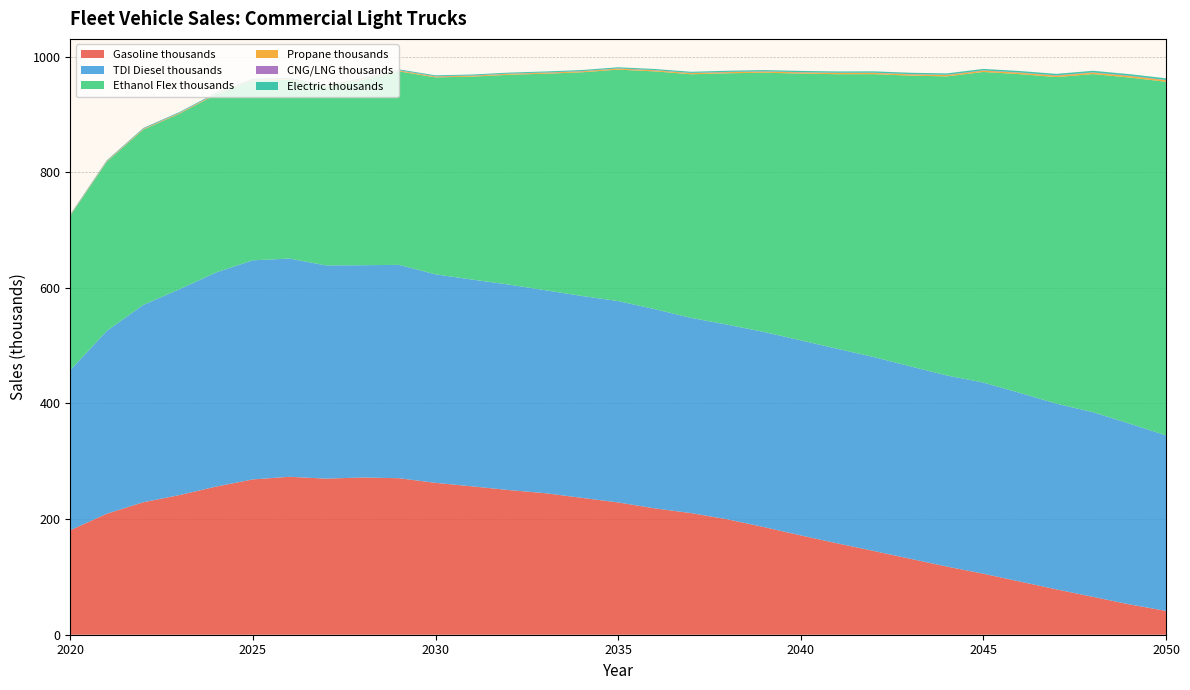

Reading left to right, list all the values displayed in this chart.

Gasoline thousands: 180.7	209.3	229.1	241.7	256.3	268.6	273.2	270.0	271.9	270.7	262.7	256.6	250.3	244.8	236.8	228.8	218.6	210.3	199.5	186.0	171.8	158.0	144.8	131.3	117.9	105.5	91.9	78.4	65.5	52.5	41.2
TDI Diesel thousands: 276.8	316.2	341.4	356.2	370.5	378.9	377.4	368.8	367.2	369.0	360.7	357.6	355.4	351.0	349.2	348.3	344.6	337.6	336.6	337.5	337.3	336.6	335.4	332.9	330.5	330.6	326.3	321.2	319.4	312.7	303.5
Ethanol Flex thousands: 266.9	292.4	303.1	303.5	307.9	311.0	309.5	308.6	320.5	334.6	340.6	351.0	362.8	374.4	386.7	400.3	411.1	421.4	434.9	448.5	461.4	474.8	489.3	502.8	517.3	537.2	551.3	564.8	584.8	598.5	611.6
Propane thousands: 0.8	0.9	1.0	1.1	1.2	1.2	1.3	1.3	1.4	1.4	1.5	1.5	1.6	1.6	1.7	1.7	1.8	1.8	1.9	1.9	2.0	2.0	2.1	2.2	2.2	2.3	2.4	2.4	2.5	2.6	2.6
CNG/LNG thousands: 0.6	0.6	0.6	0.6	0.6	0.6	0.6	0.5	0.5	0.5	0.5	0.5	0.5	0.5	0.5	0.5	0.5	0.5	0.5	0.5	0.5	0.5	0.5	0.5	0.5	0.5	0.5	0.5	0.5	0.5	0.5
Electric thousands: 0.9	1.0	1.1	1.2	1.3	1.3	1.4	1.4	1.5	1.5	1.6	1.6	1.7	1.7	1.8	1.8	1.9	1.9	2.0	2.1	2.1	2.2	2.3	2.3	2.4	2.5	2.5	2.6	2.7	2.8	2.8